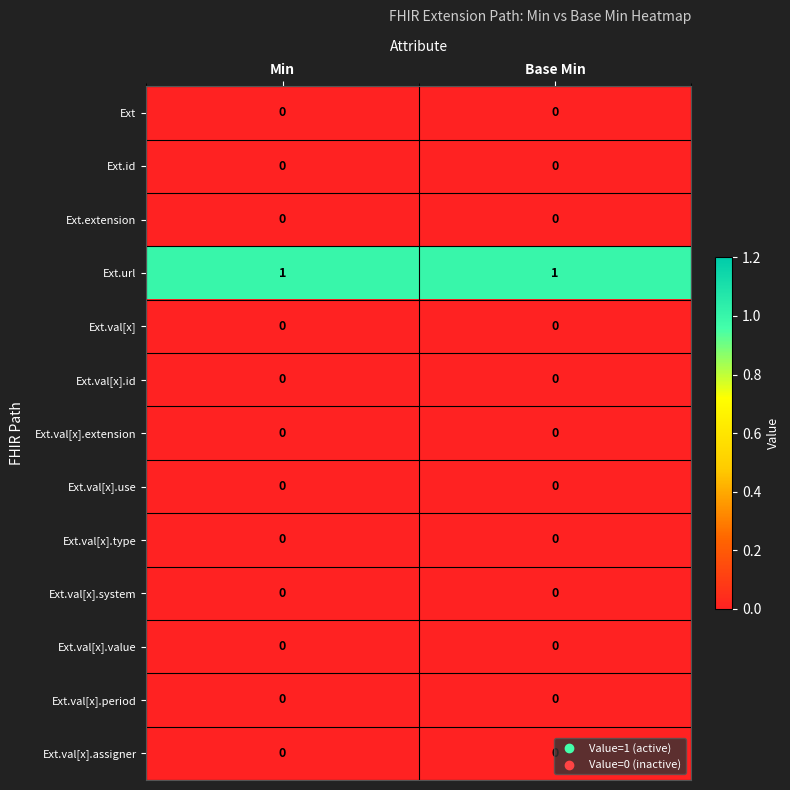

Which series has the largest total across all categories?

Ext.url